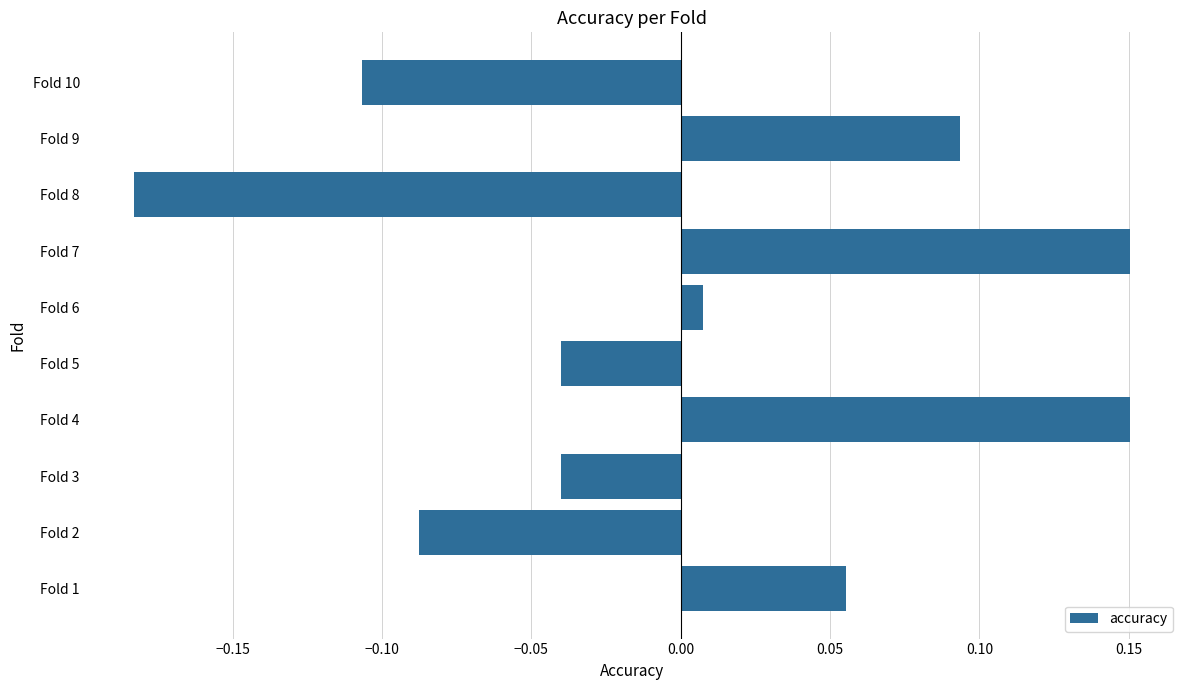

Which label corresponds to the smallest value in the chart?

Fold 8